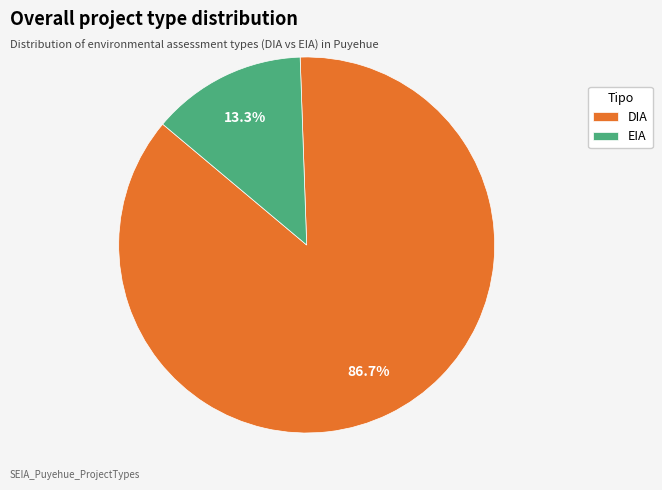

What percentage is the DIA slice, to the nearest percent?

87%